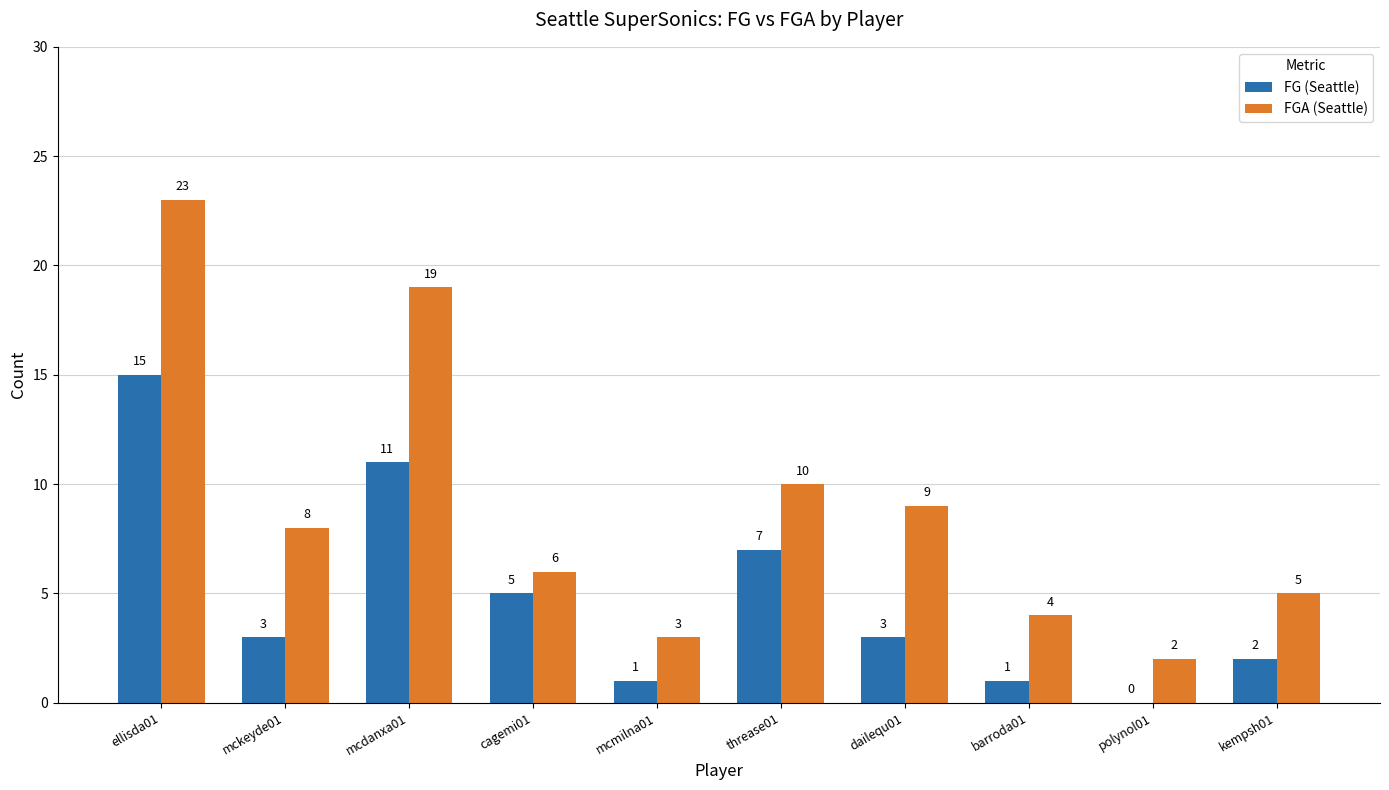

What is the average value of the FGA (Seattle) series?

9